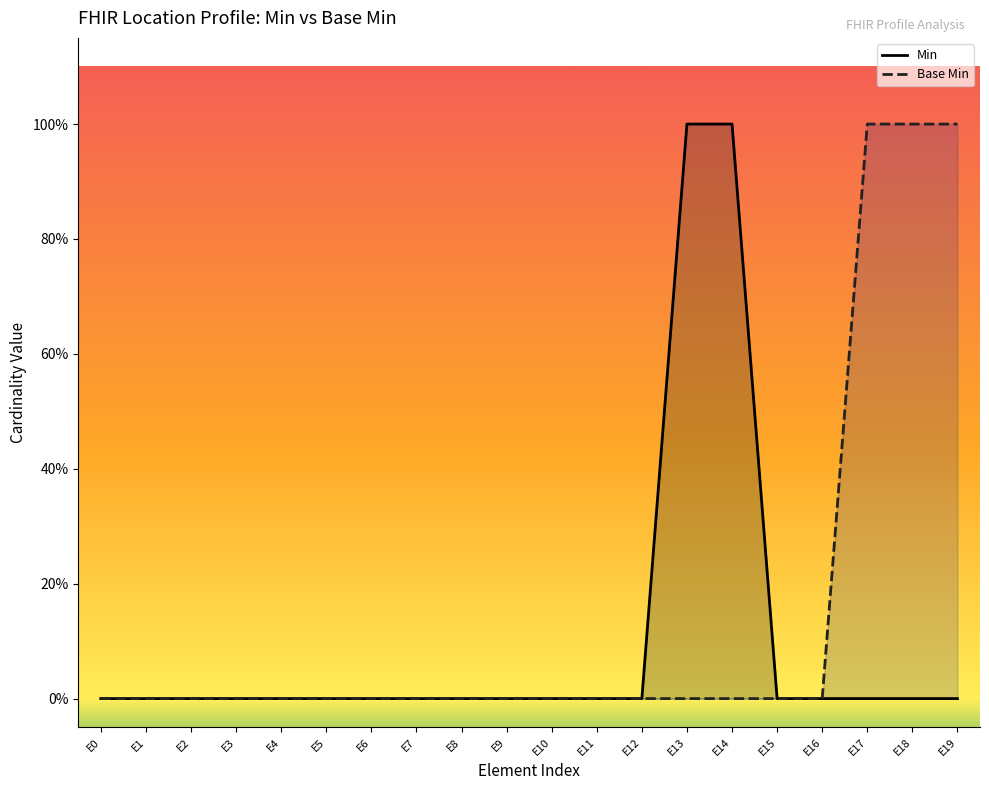

How many values in Min are above zero?

2